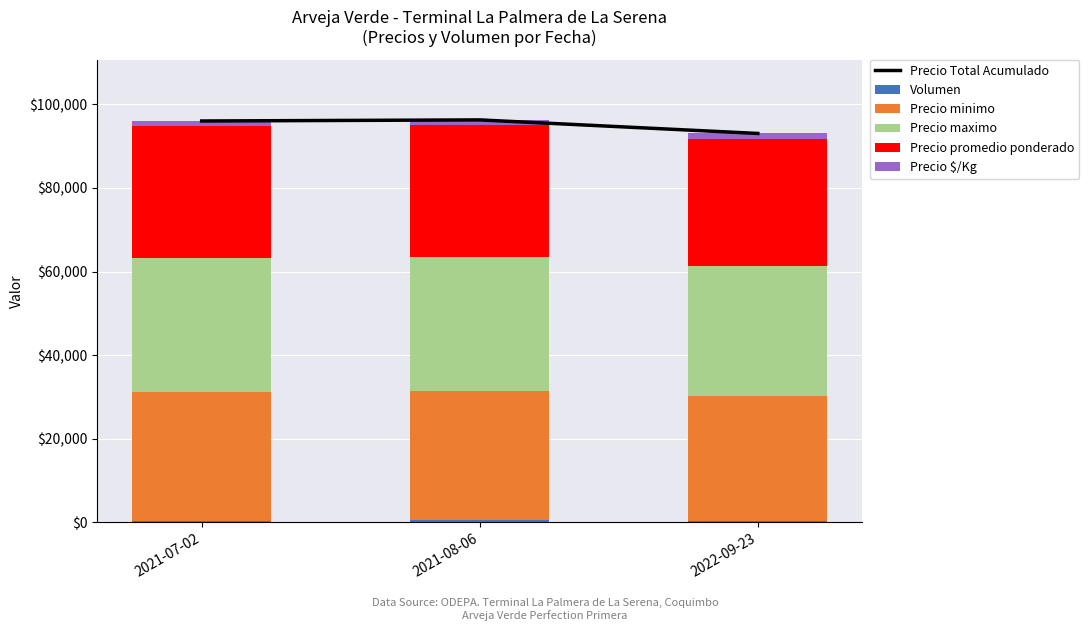

List the series in order of their peak value, lowest first.

Volumen, Precio $/Kg, Precio minimo, Precio promedio ponderado, Precio maximo, Precio Total Acumulado